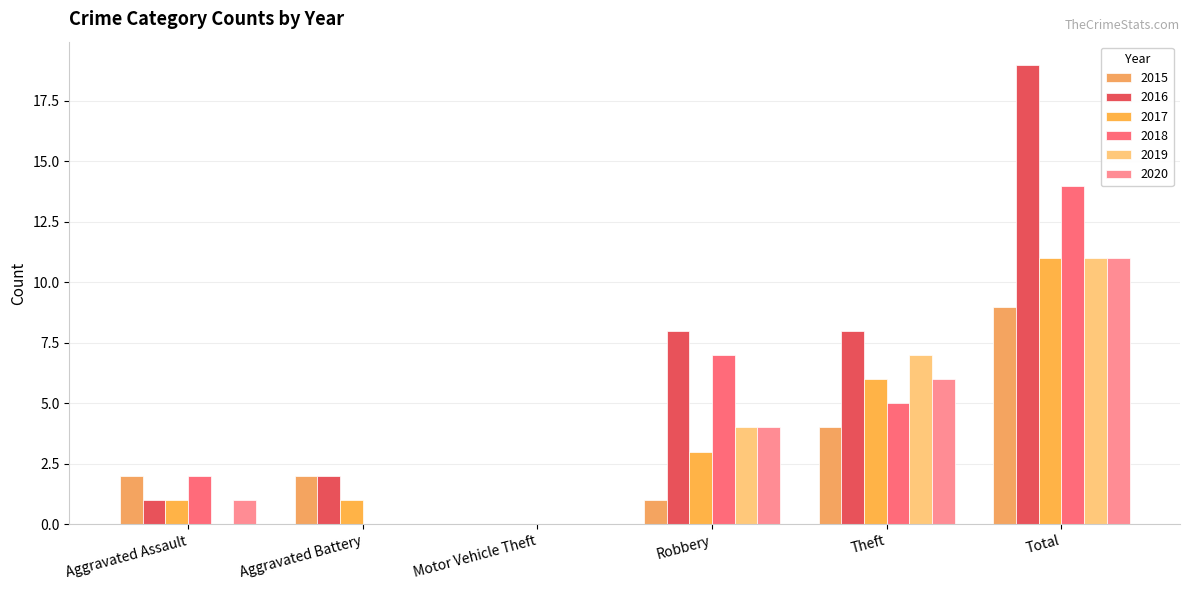

What is the maximum value shown in the chart?

19